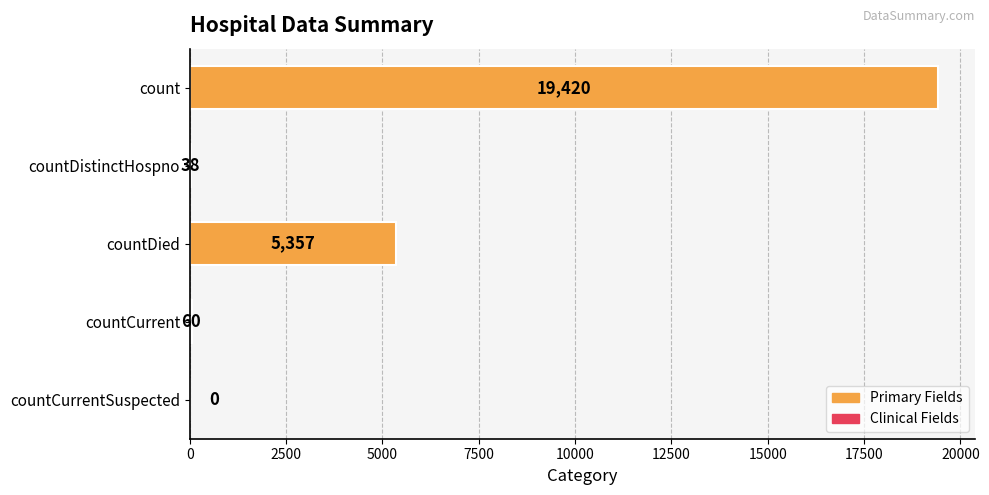

The value at countCurrentSuspected is -9239. True or false?

False